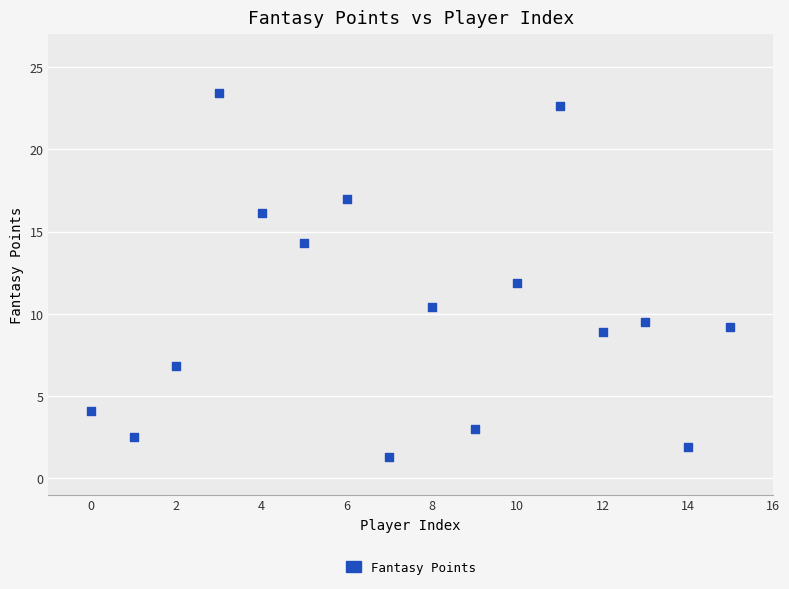

What is the range of Y values (max minus min)?

22.1